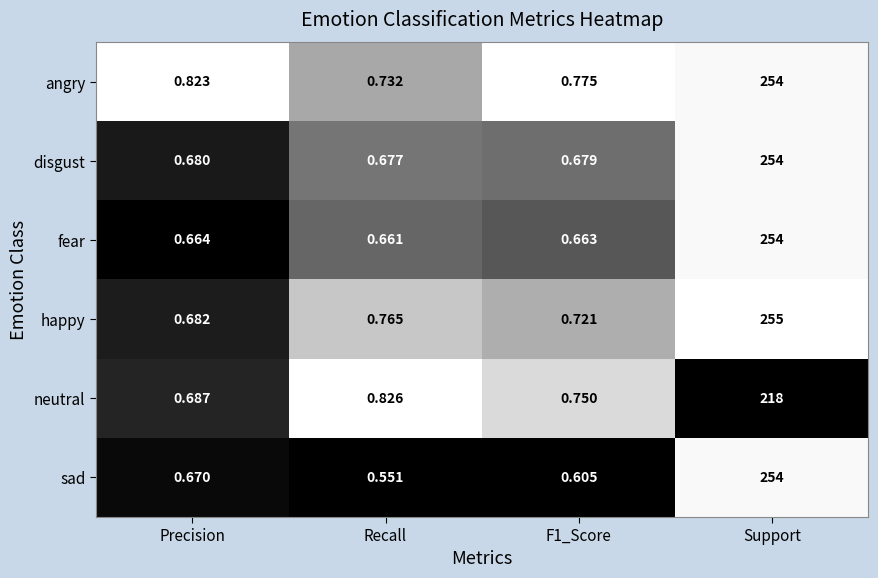

Where is disgust nearest to the value 127?

Precision